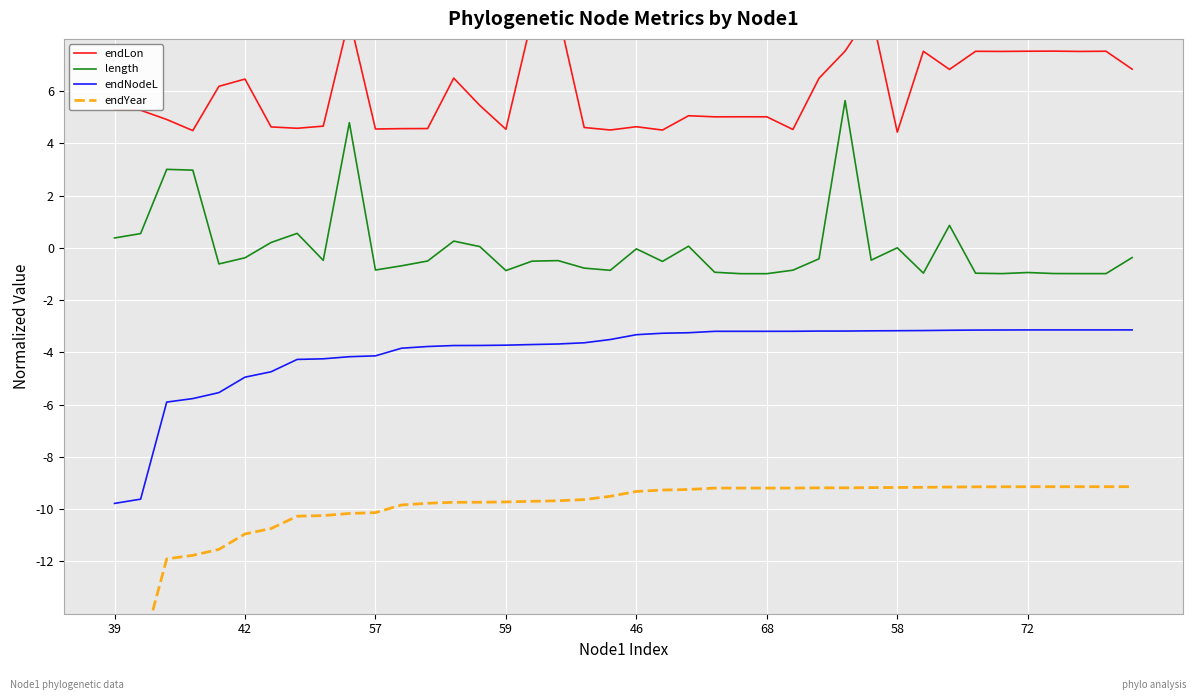

True or false: length has a value of -0.4 at 42.

True